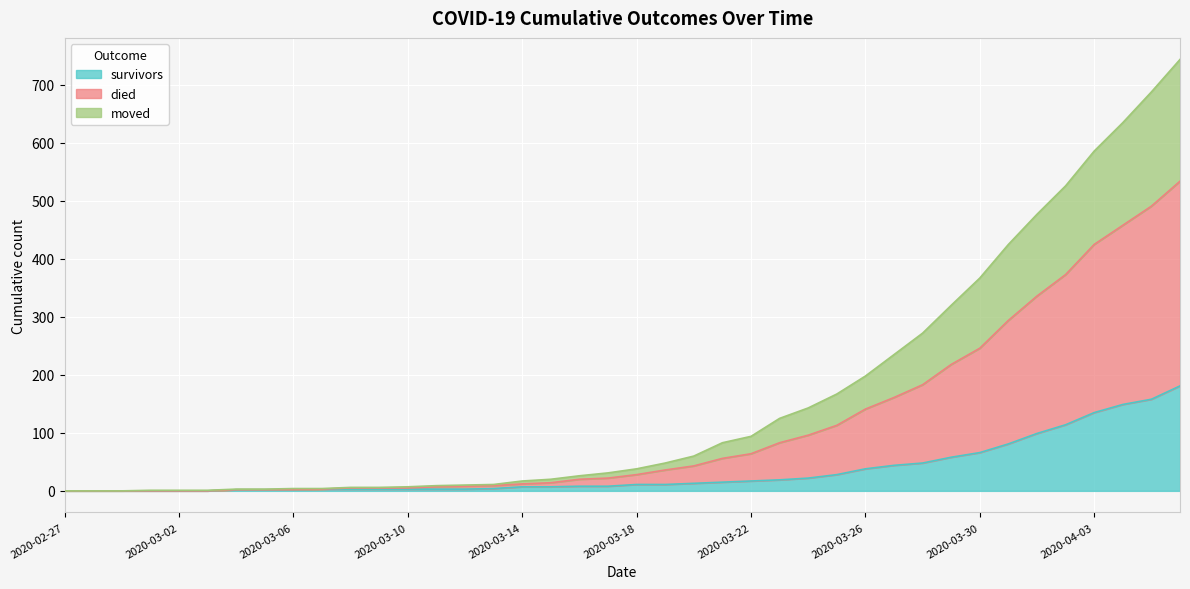

True or false: moved and survivors cross at least once.

False